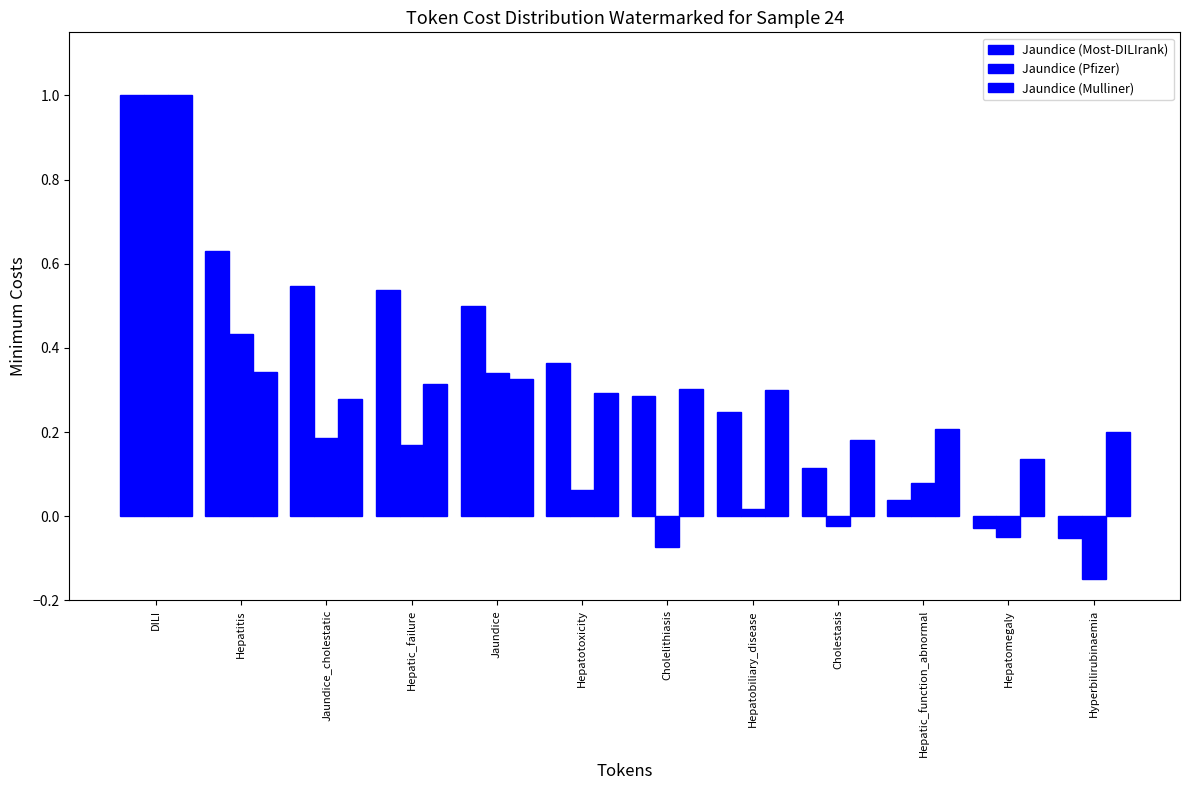

How many distinct data groups are displayed?

3